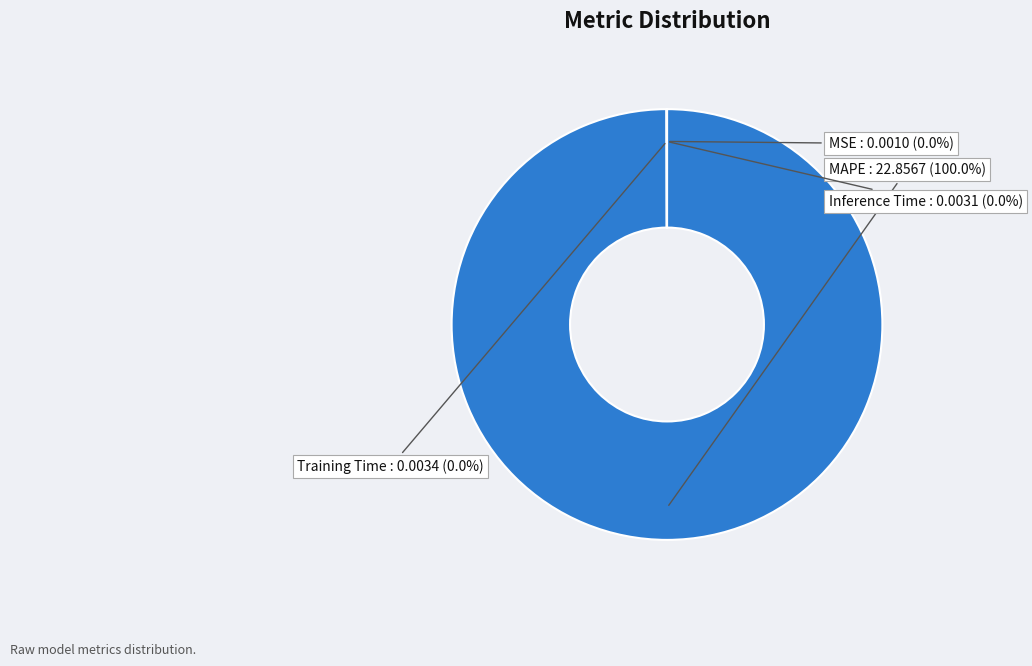

Which category has the biggest portion of the pie?

MAPE